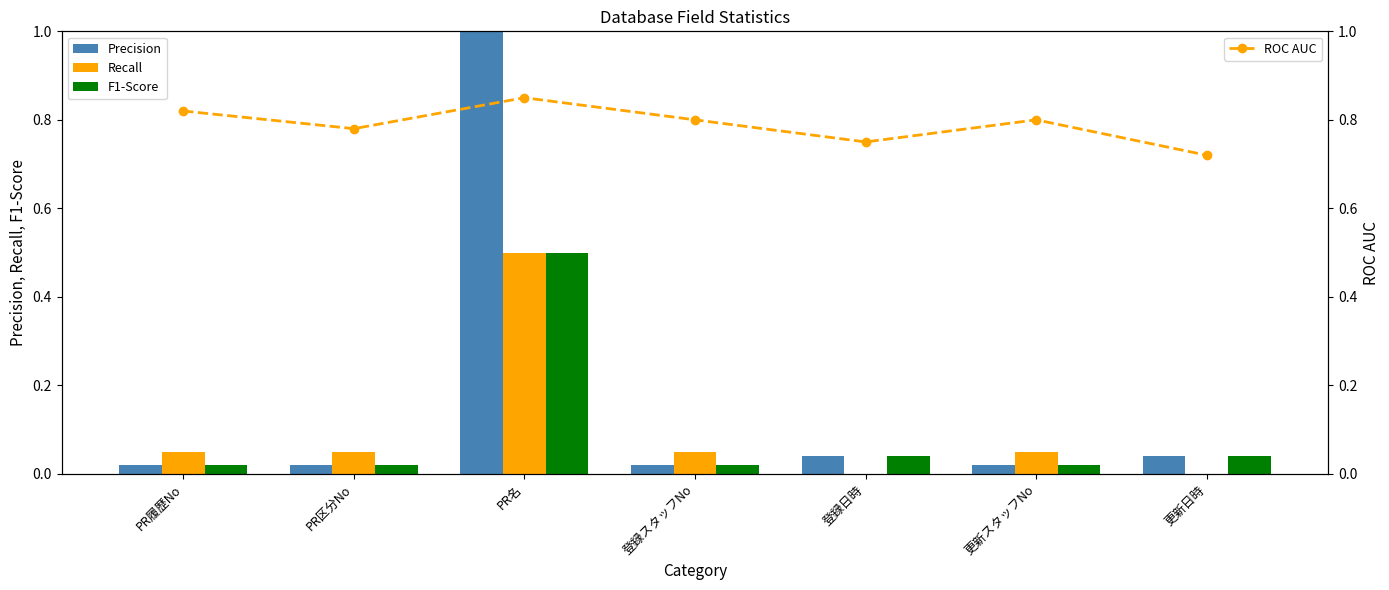

List the labels in order of Precision value, smallest first.

PR履歴No, PR区分No, 登録スタッフNo, 更新スタッフNo, 登録日時, 更新日時, PR名